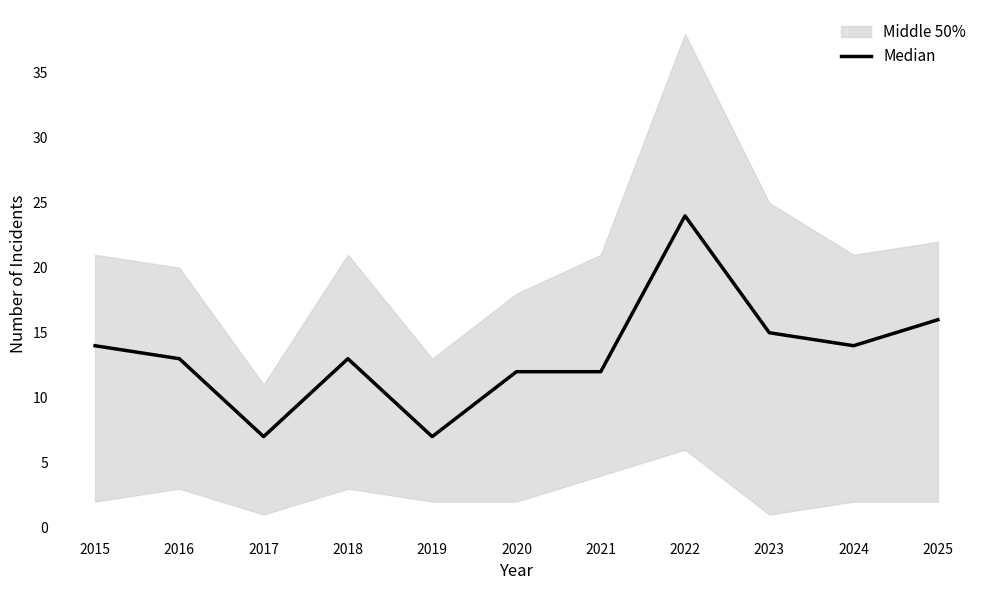

At which category does the data reach its first local valley?

2017